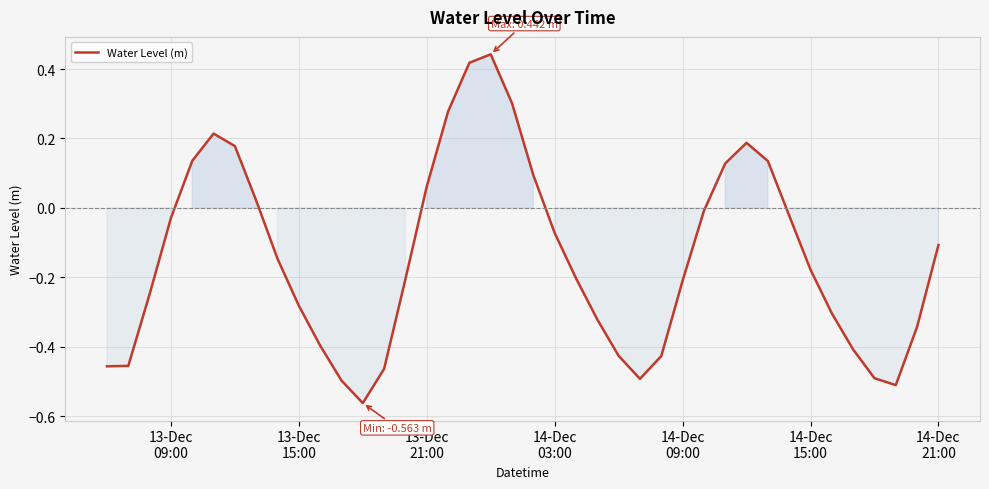

How many lines are shown in the chart?

1